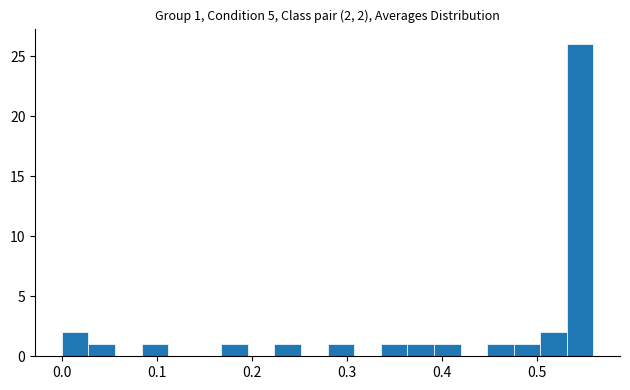

Around what value on the x-axis is the tallest bar? Give the approximate position of its centre, as read against the axis.

0.55